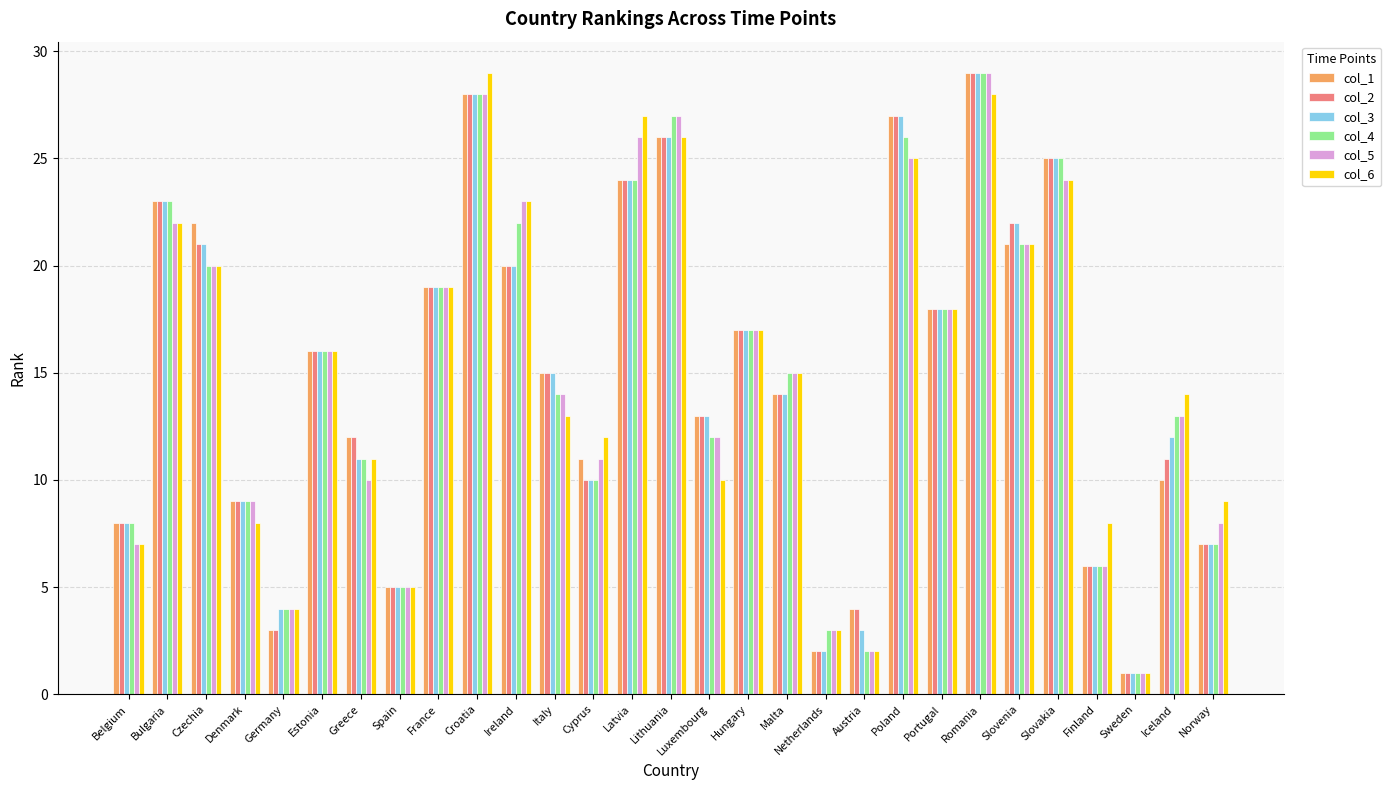

What is the sum of the col_6 values at Greece and Iceland?

25